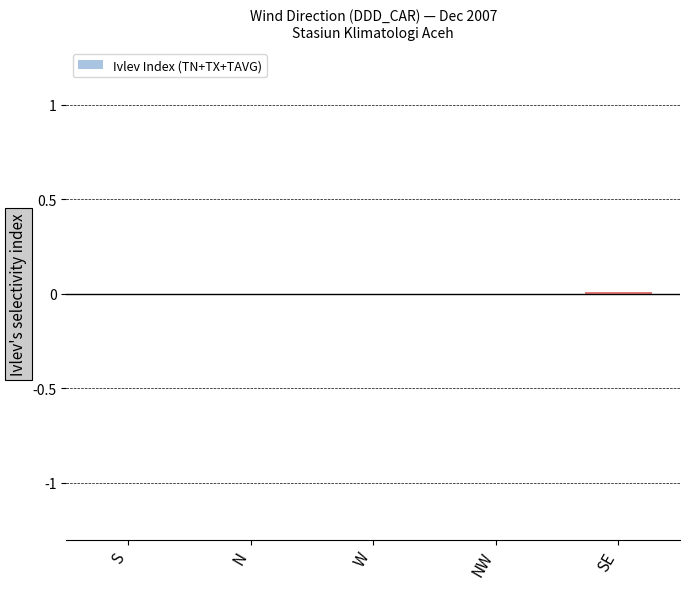

The value at NW is -0.0. True or false?

True